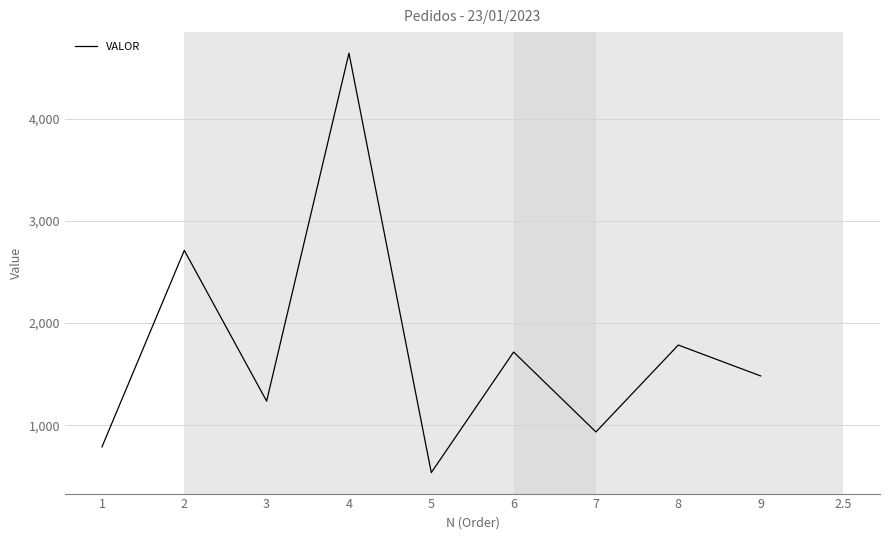

Rank the categories by value from lowest to highest.

5, 1, 7, 3, 9, 6, 8, 2, 4